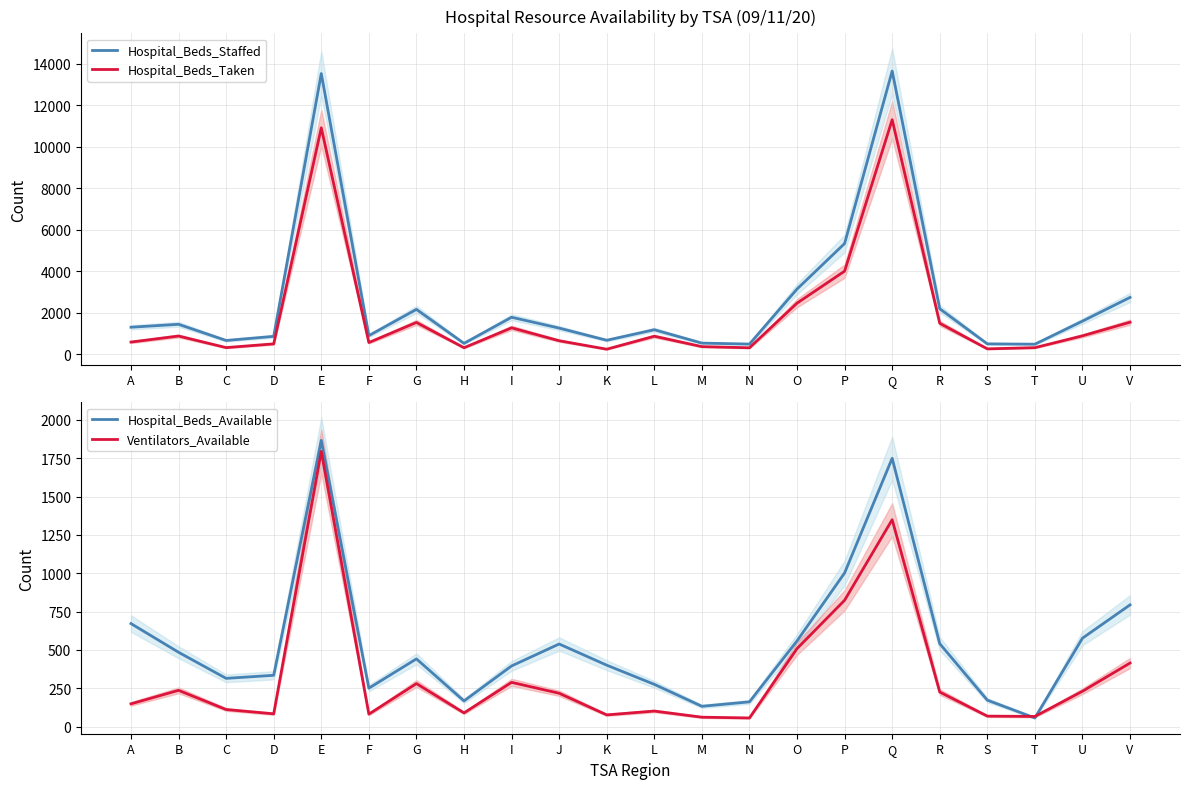

What is the greatest value displayed?

13656